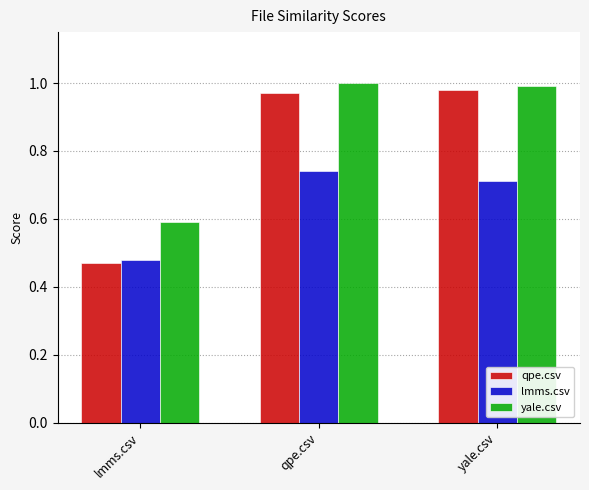

What is the total value across all series at yale.csv?

2.7